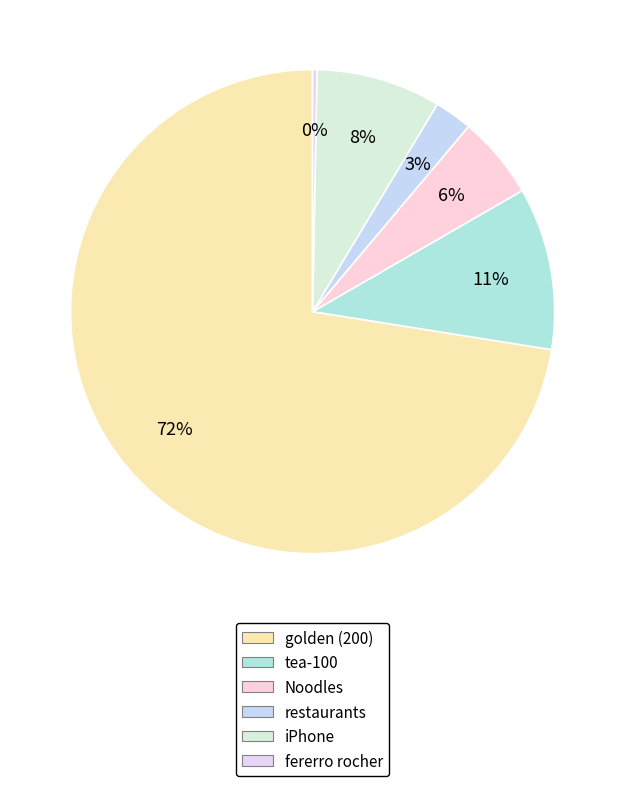

What is the majority slice?

golden (200)